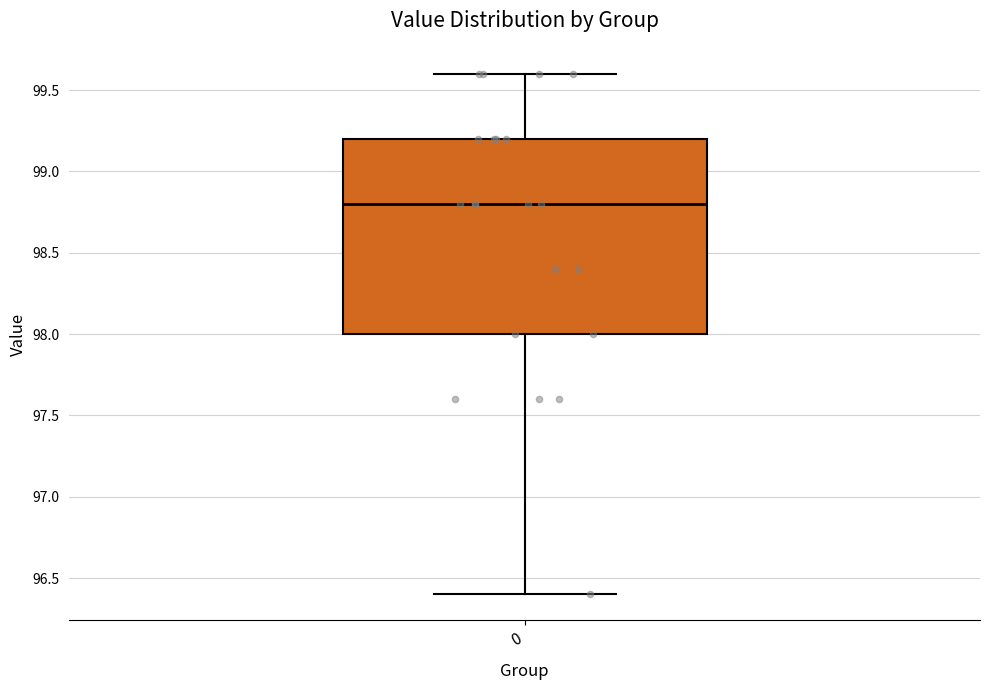

Where does the upper whisker of the box at x = 0 end on the y-axis? The values are not printed on the chart, so give them approximately, as read against the axis.

99.6